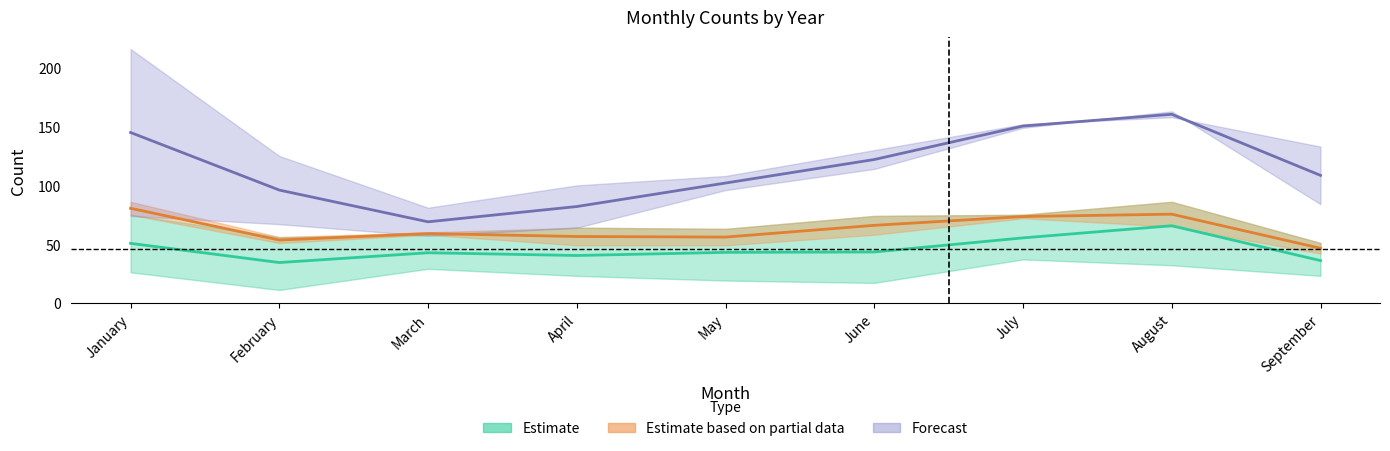

What value does the Estimate series have at August?

65.7